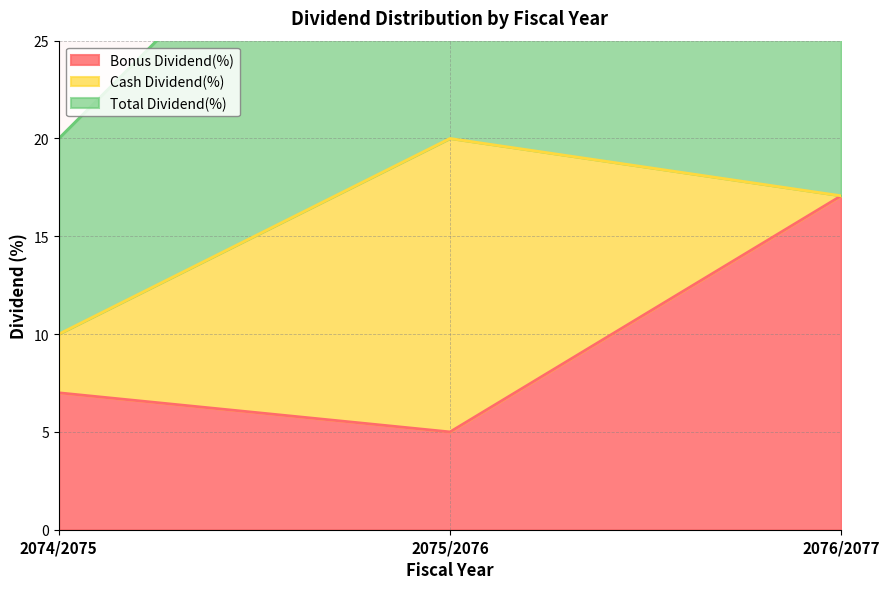

The Bonus Dividend(%) series shows 2.7 at 2075/2076. True or false?

False